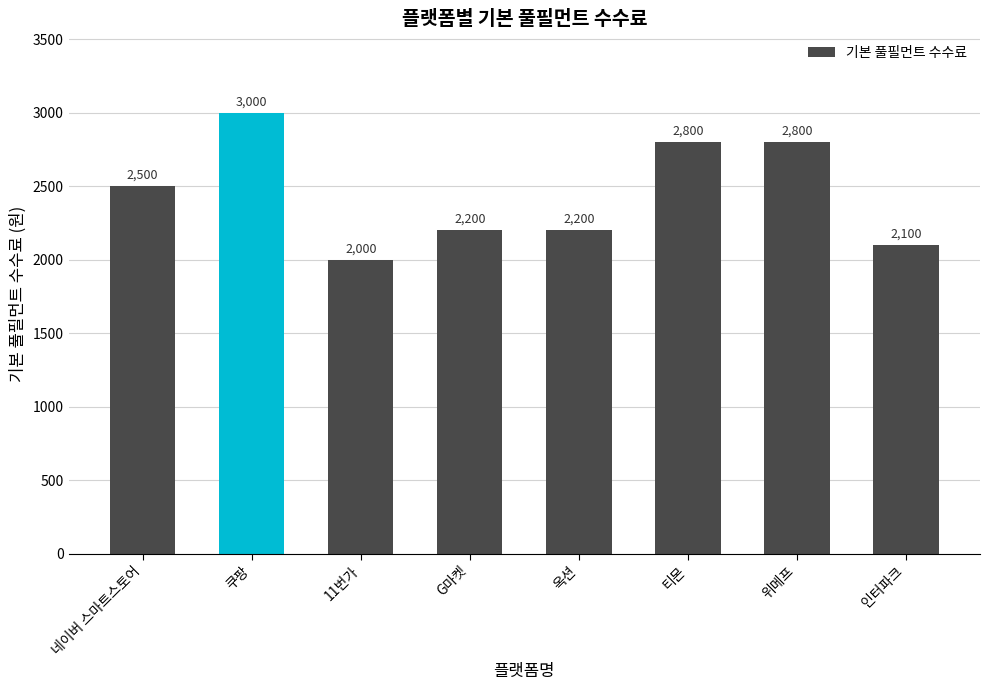

Count the values in the range 2200 to 2800.

5